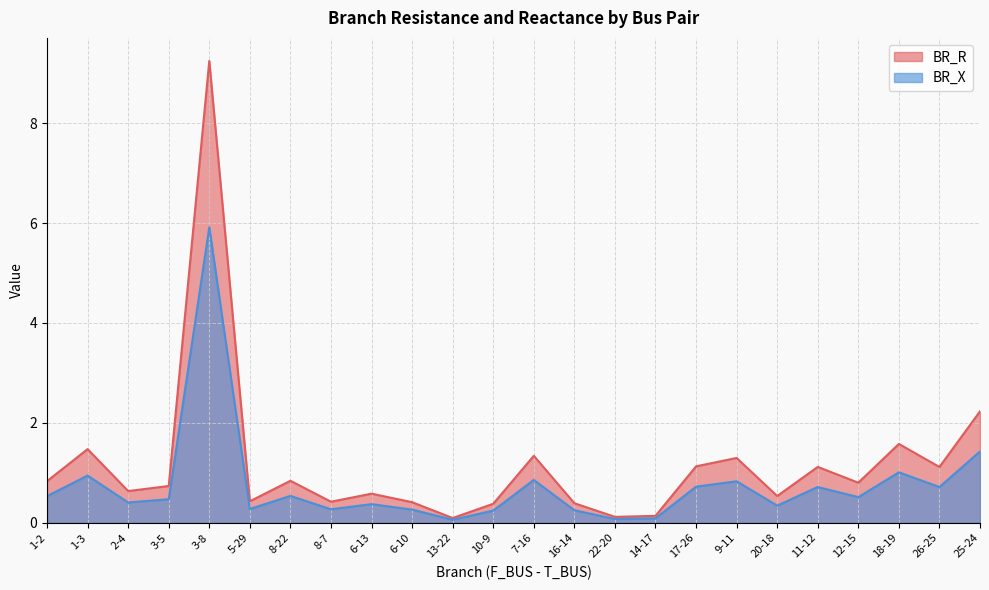

At 26-25, list the series in order from largest to smallest.

BR_R, BR_X